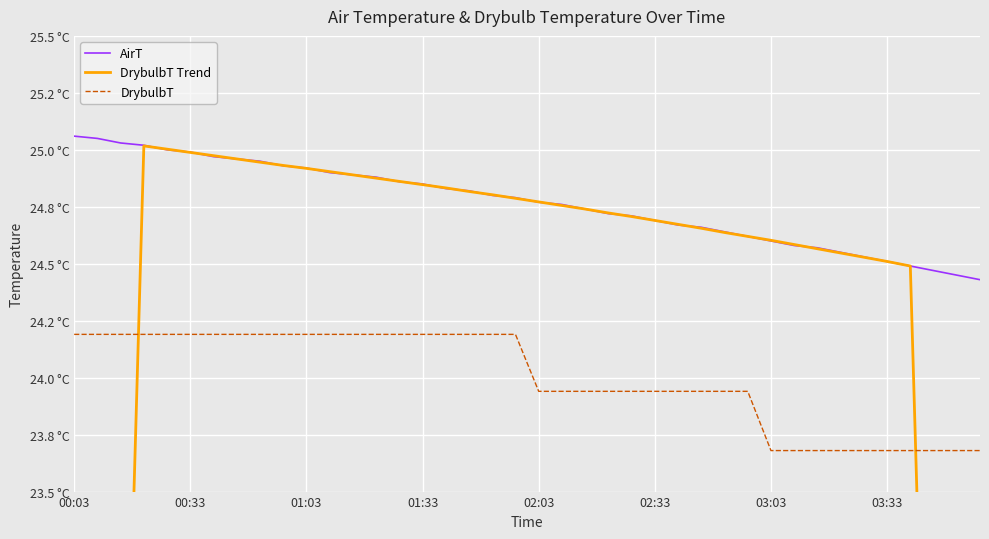

Which category has the lowest value in the DrybulbT Trend series?

39